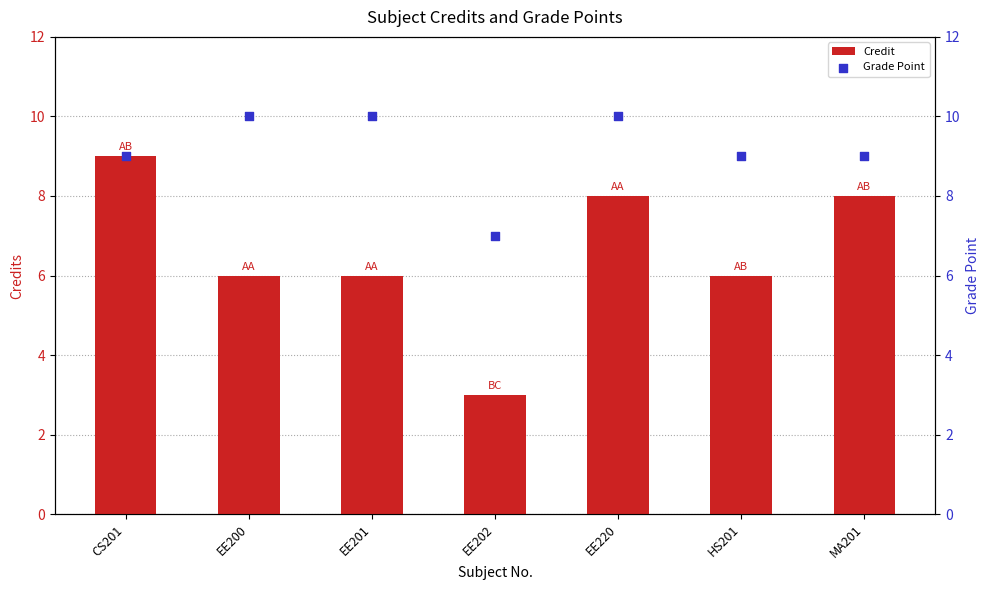

Is the value of Grade Point at EE200 greater than the value of Credit at EE202?

Yes